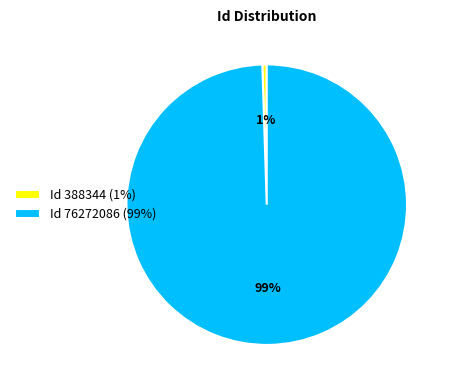

Count the number of slices in the pie.

2